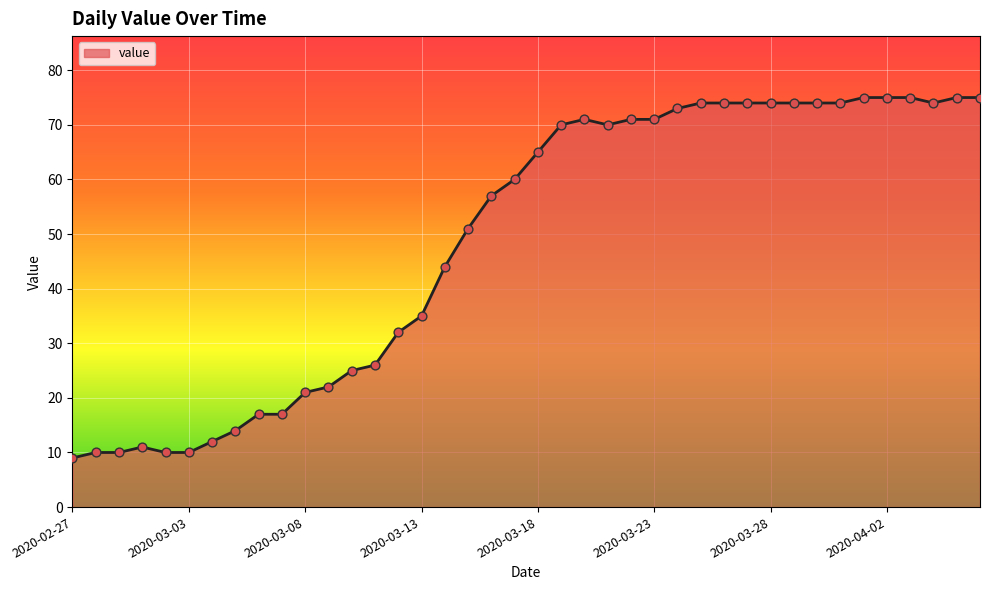

What is the smallest value displayed?

9